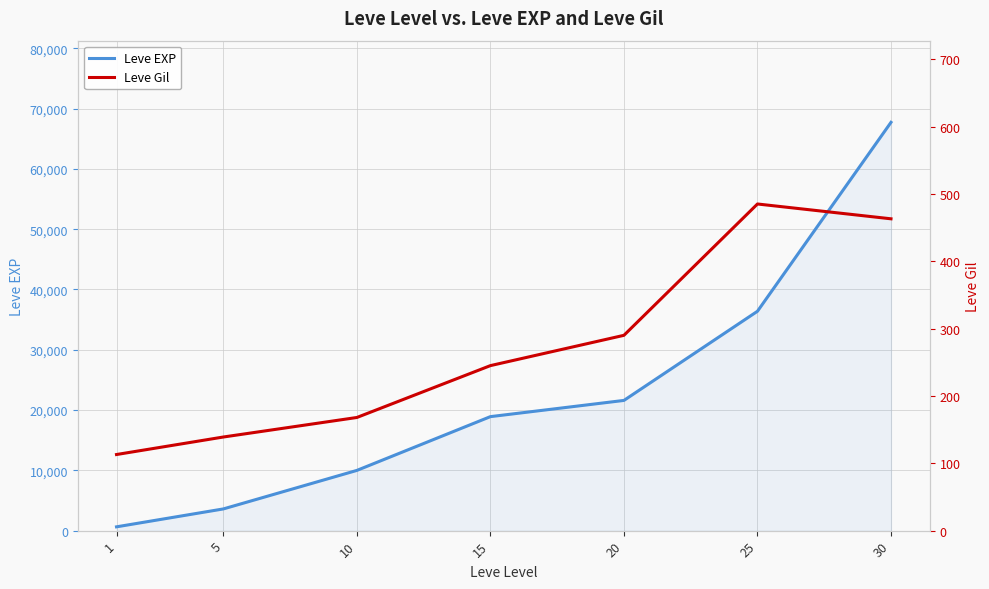

True or false: Leve EXP and Leve Gil cross at least once.

False